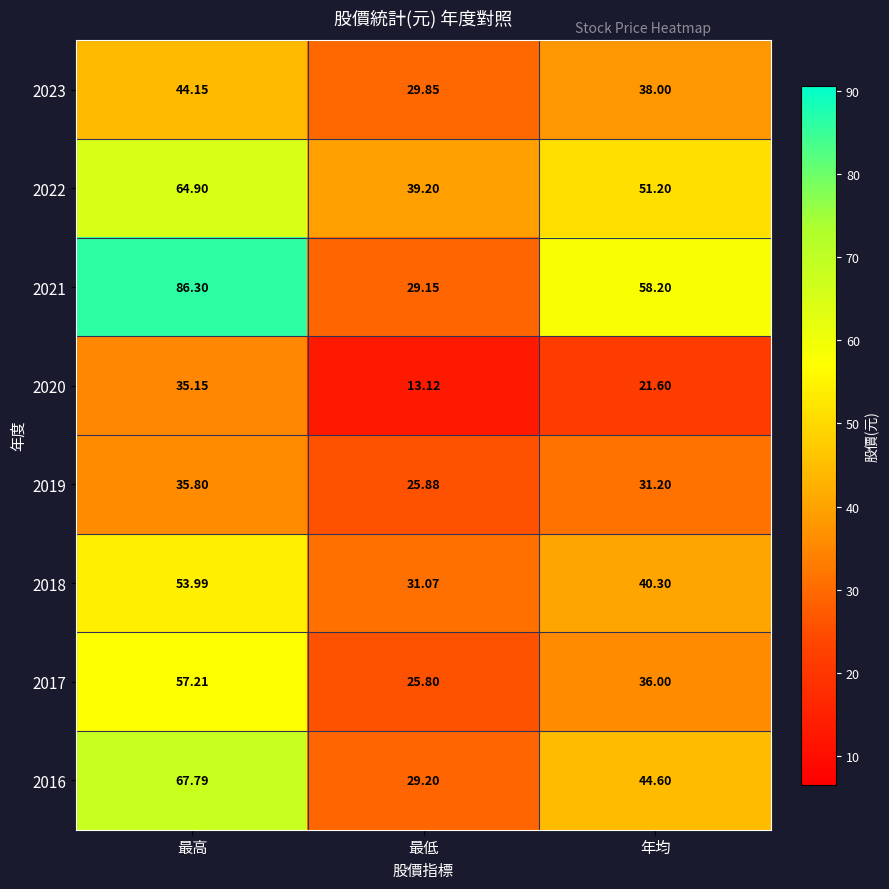

Which category has the lowest value in the 2023 series?

最低